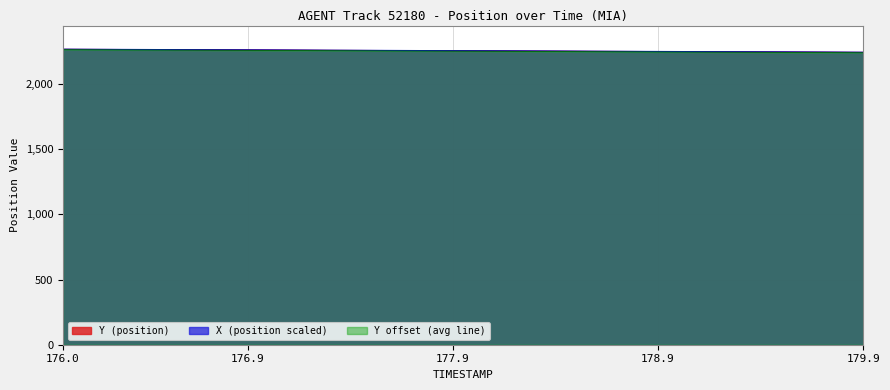

At which label does X first exceed 2254?

176.0